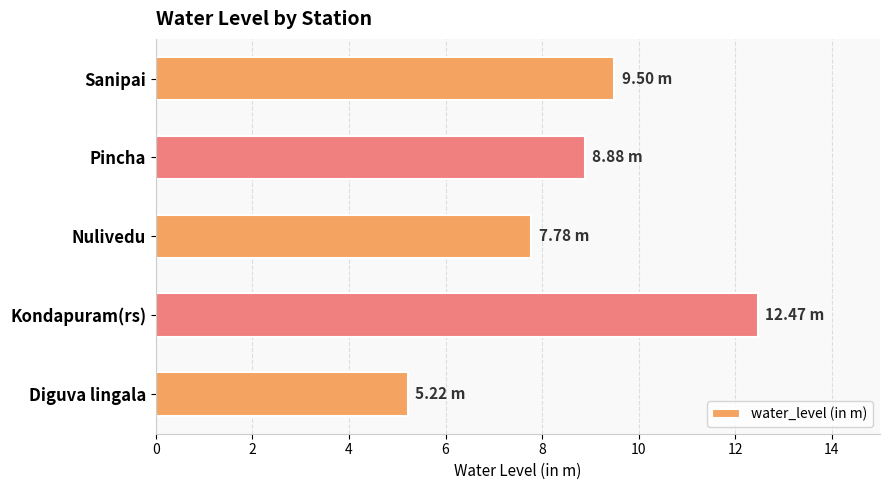

What is the change in value from Kondapuram(rs) to Nulivedu?

-4.7